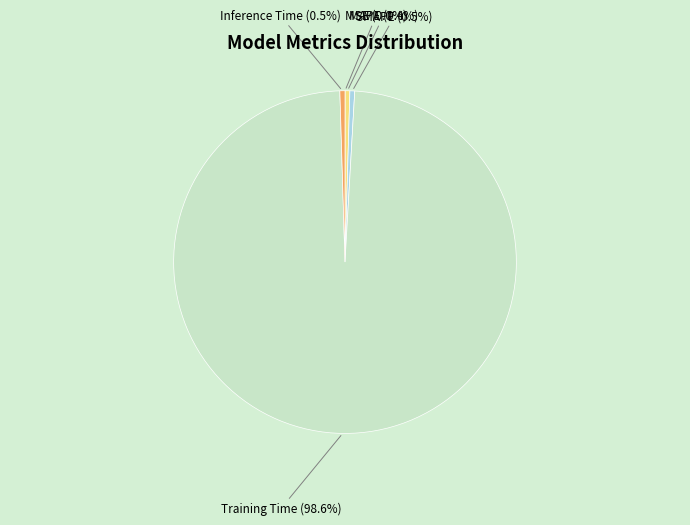

What percentage is NOT represented by SMAPE (0.5%)?

99.5%